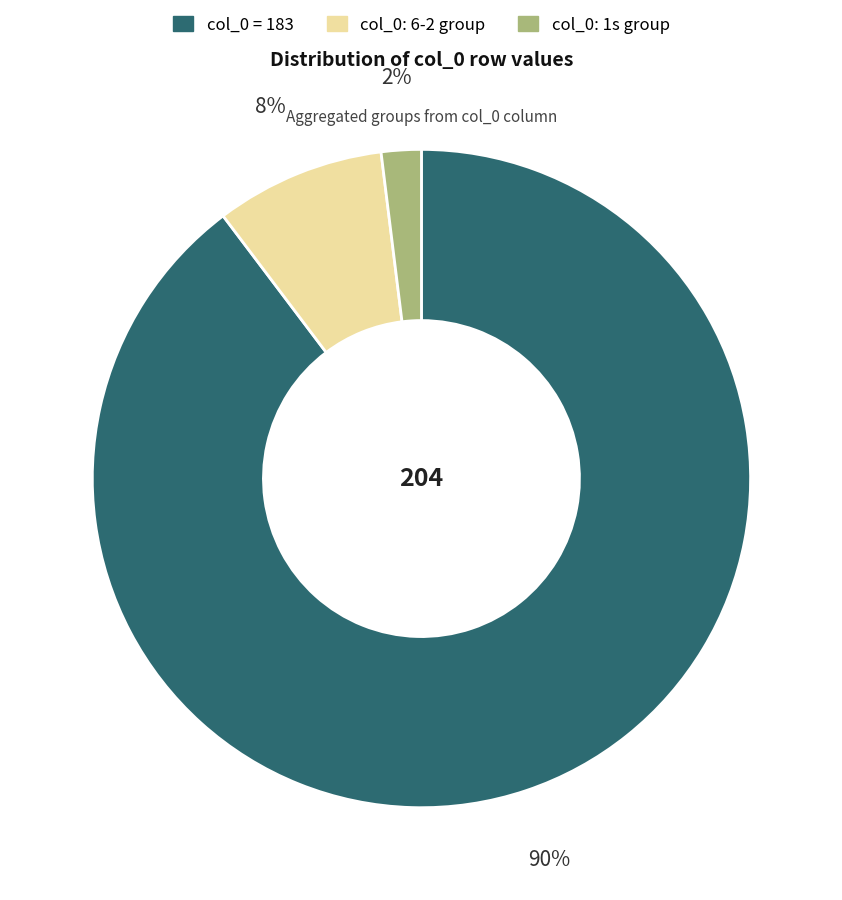

Is there a majority slice in this chart?

Yes